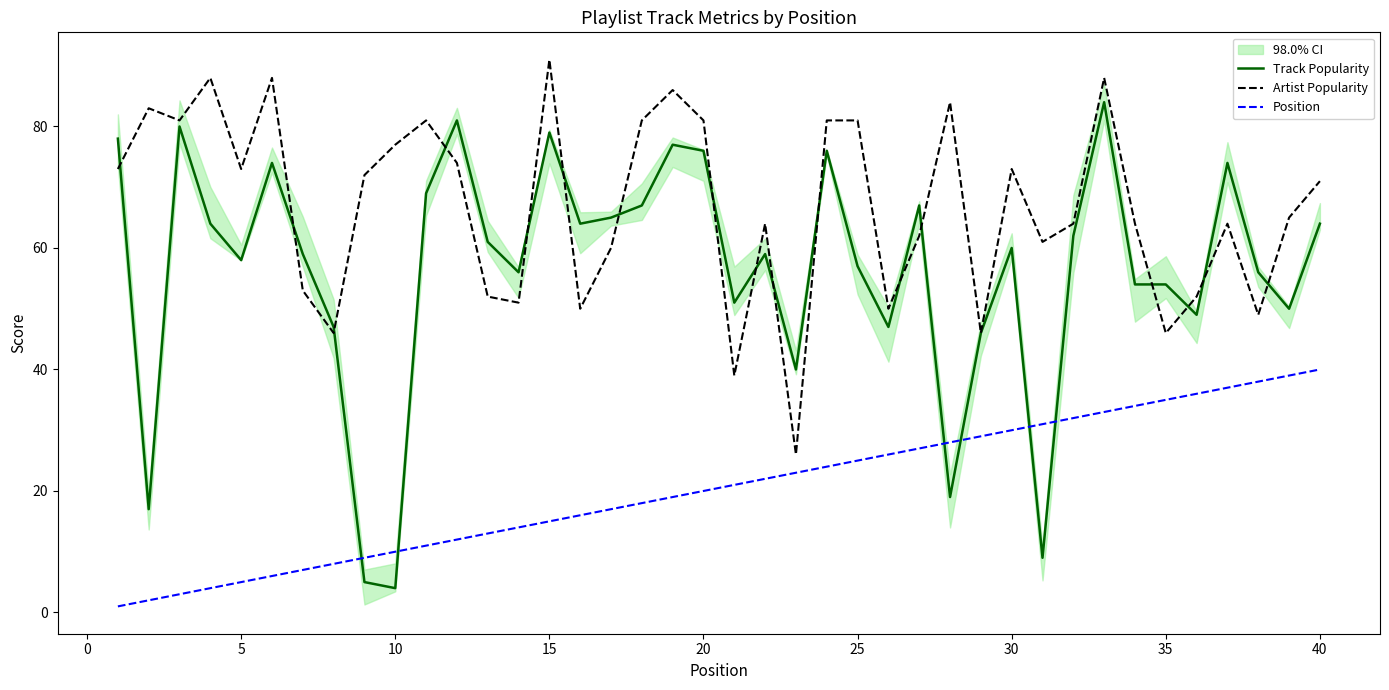

True or false: Position has more than 0 points higher than both neighbors.

False